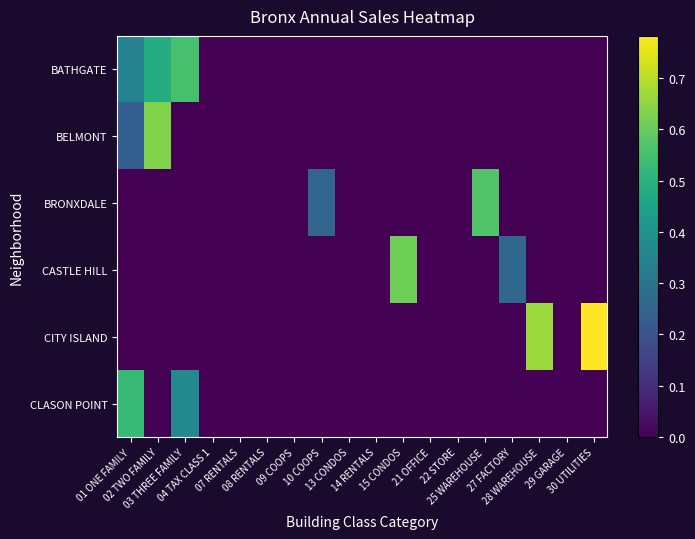

Reading left to right, what are all the values shown in this chart?

BATHGATE: 01 ONE FAMILY=0.3	02 TWO FAMILY=0.5	03 THREE FAMILY=0.6	04 TAX CLASS 1=0.0	07 RENTALS=0.0	08 RENTALS=0.0	09 COOPS=0.0	10 COOPS=0.0	13 CONDOS=0.0	14 RENTALS=0.0	15 CONDOS=0.0	21 OFFICE=0.0	22 STORE=0.0	25 WAREHOUSE=0.0	27 FACTORY=0.0	28 WAREHOUSE=0.0	29 GARAGE=0.0	30 UTILITIES=0.0
BELMONT: 01 ONE FAMILY=0.2	02 TWO FAMILY=0.6	03 THREE FAMILY=0.0	04 TAX CLASS 1=0.0	07 RENTALS=0.0	08 RENTALS=0.0	09 COOPS=0.0	10 COOPS=0.0	13 CONDOS=0.0	14 RENTALS=0.0	15 CONDOS=0.0	21 OFFICE=0.0	22 STORE=0.0	25 WAREHOUSE=0.0	27 FACTORY=0.0	28 WAREHOUSE=0.0	29 GARAGE=0.0	30 UTILITIES=0.0
BRONXDALE: 01 ONE FAMILY=0.0	02 TWO FAMILY=0.0	03 THREE FAMILY=0.0	04 TAX CLASS 1=0.0	07 RENTALS=0.0	08 RENTALS=0.0	09 COOPS=0.0	10 COOPS=0.3	13 CONDOS=0.0	14 RENTALS=0.0	15 CONDOS=0.0	21 OFFICE=0.0	22 STORE=0.0	25 WAREHOUSE=0.6	27 FACTORY=0.0	28 WAREHOUSE=0.0	29 GARAGE=0.0	30 UTILITIES=0.0
CASTLE HILL: 01 ONE FAMILY=0.0	02 TWO FAMILY=0.0	03 THREE FAMILY=0.0	04 TAX CLASS 1=0.0	07 RENTALS=0.0	08 RENTALS=0.0	09 COOPS=0.0	10 COOPS=0.0	13 CONDOS=0.0	14 RENTALS=0.0	15 CONDOS=0.6	21 OFFICE=0.0	22 STORE=0.0	25 WAREHOUSE=0.0	27 FACTORY=0.3	28 WAREHOUSE=0.0	29 GARAGE=0.0	30 UTILITIES=0.0
CITY ISLAND: 01 ONE FAMILY=0.0	02 TWO FAMILY=0.0	03 THREE FAMILY=0.0	04 TAX CLASS 1=0.0	07 RENTALS=0.0	08 RENTALS=0.0	09 COOPS=0.0	10 COOPS=0.0	13 CONDOS=0.0	14 RENTALS=0.0	15 CONDOS=0.0	21 OFFICE=0.0	22 STORE=0.0	25 WAREHOUSE=0.0	27 FACTORY=0.0	28 WAREHOUSE=0.7	29 GARAGE=0.0	30 UTILITIES=0.8
CLASON POINT: 01 ONE FAMILY=0.5	02 TWO FAMILY=0.0	03 THREE FAMILY=0.4	04 TAX CLASS 1=0.0	07 RENTALS=0.0	08 RENTALS=0.0	09 COOPS=0.0	10 COOPS=0.0	13 CONDOS=0.0	14 RENTALS=0.0	15 CONDOS=0.0	21 OFFICE=0.0	22 STORE=0.0	25 WAREHOUSE=0.0	27 FACTORY=0.0	28 WAREHOUSE=0.0	29 GARAGE=0.0	30 UTILITIES=0.0